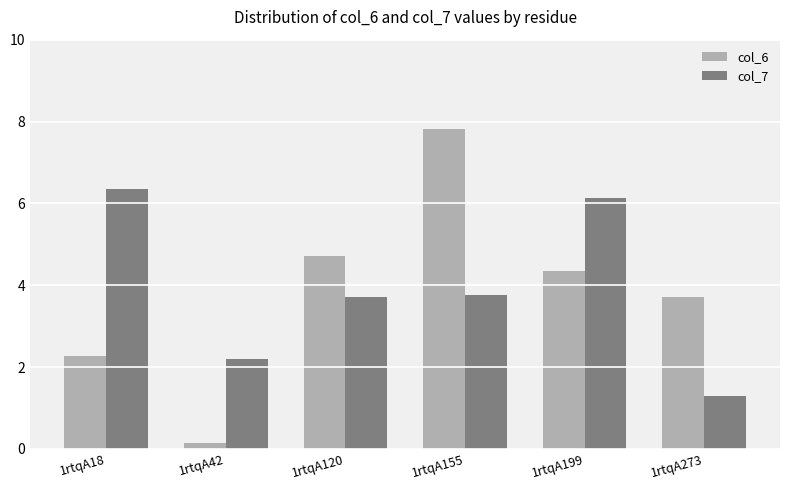

Reading left to right, what are all the values shown in this chart?

col_6: 1rtqA18=2.3	1rtqA42=0.1	1rtqA120=4.7	1rtqA155=7.8	1rtqA199=4.3	1rtqA273=3.7
col_7: 1rtqA18=6.4	1rtqA42=2.2	1rtqA120=3.7	1rtqA155=3.8	1rtqA199=6.1	1rtqA273=1.3